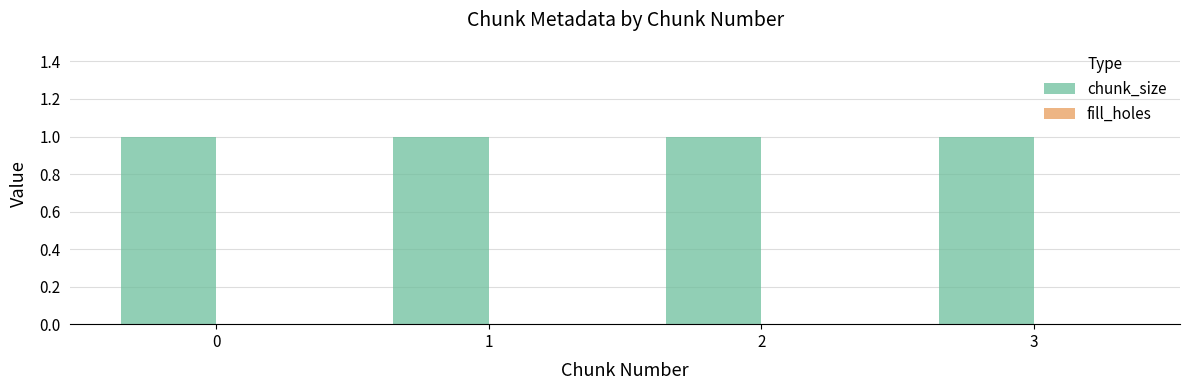

What is the value of the chunk_size bar at the 4th from the left?

1